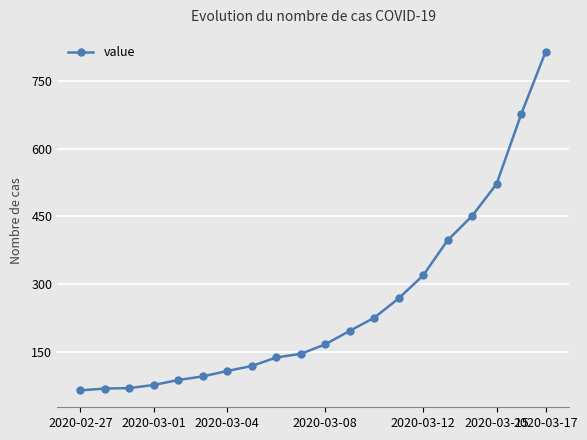

What is the sum of all values?

5001